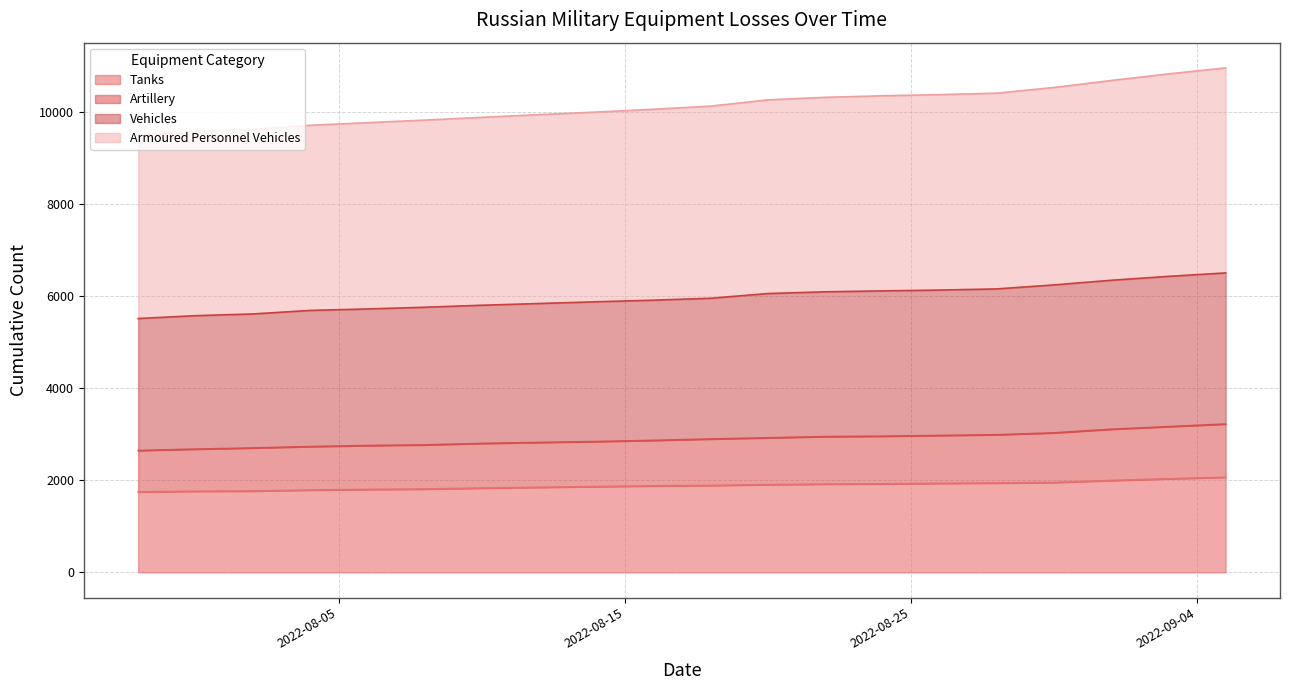

What position from the left is 2022-08-04?

4